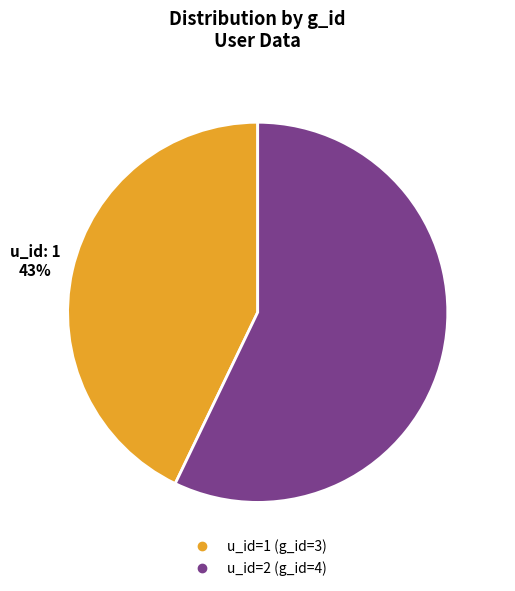

To the nearest percent, what is the average slice percentage?

50%